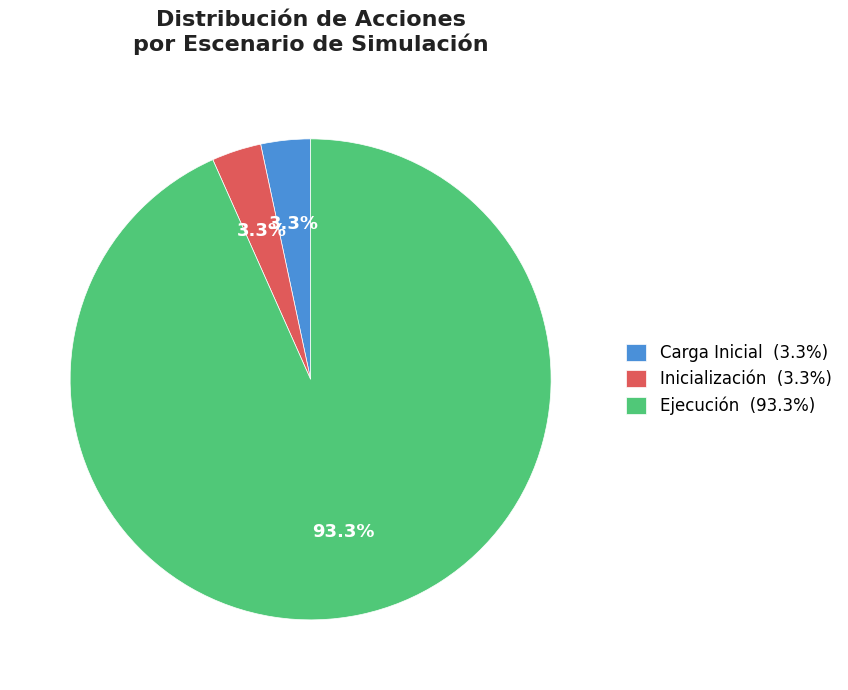

How many segments does this pie chart have?

3